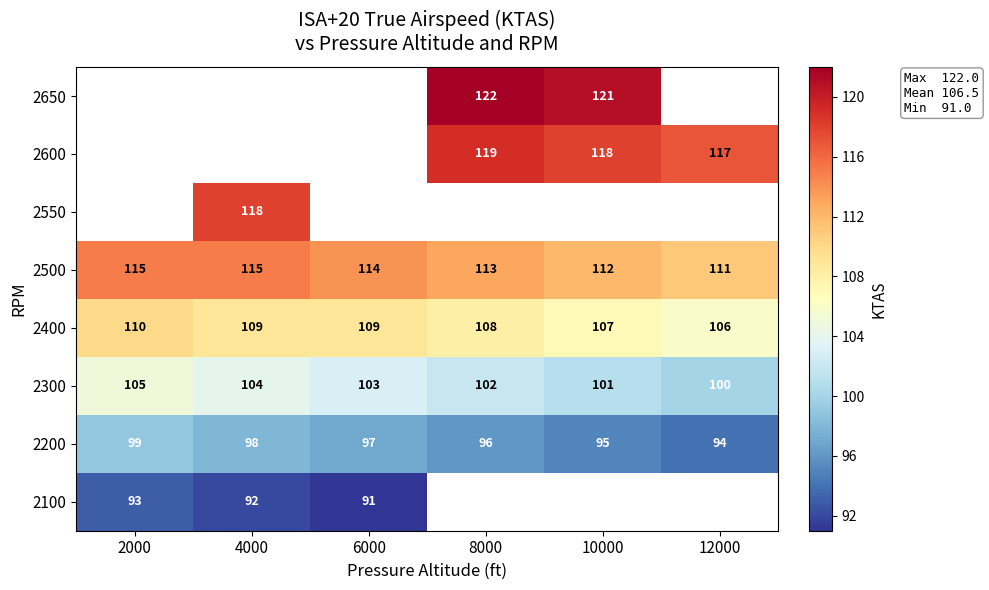

Where does the 2200 series first go above 97?

2000